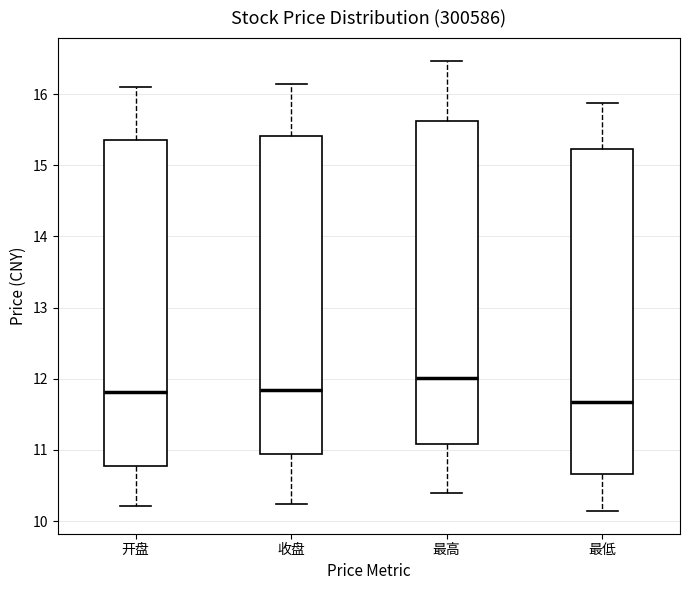

Reading left to right, transcribe this box plot: for each box, give where its median line is, the range the box spans, and where its two whiskers end, as read against the y-axis. The values are not printed on the chart, so give them approximately, as read against the axis.

开盘: median 11.8, box 10.8 to 15.4, whiskers 10.2 to 16.1
收盘: median 11.8, box 11.0 to 15.4, whiskers 10.2 to 16.1
最高: median 12.0, box 11.1 to 15.6, whiskers 10.4 to 16.5
最低: median 11.7, box 10.7 to 15.2, whiskers 10.1 to 15.9